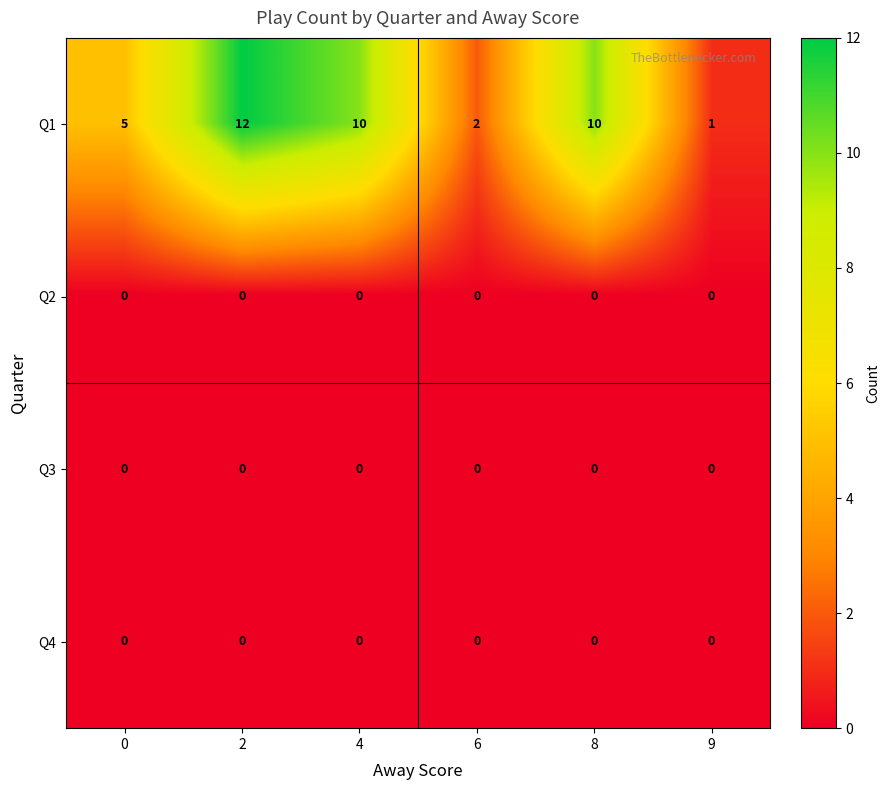

The Q1 series shows 3 at 6. True or false?

False